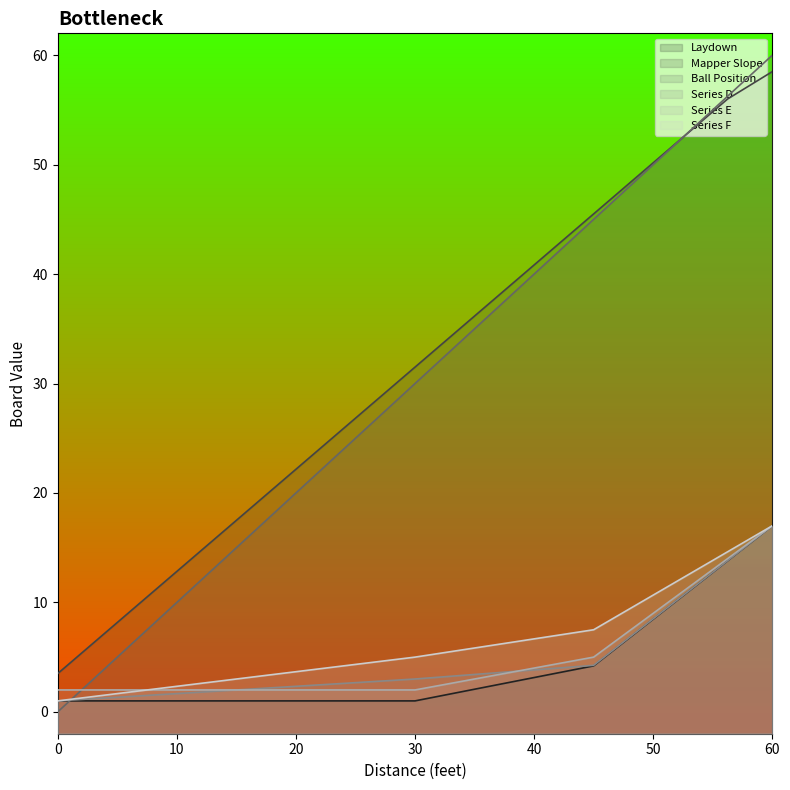

Between 33.75 and 48.75, which series saw the biggest shift?

Ball Position